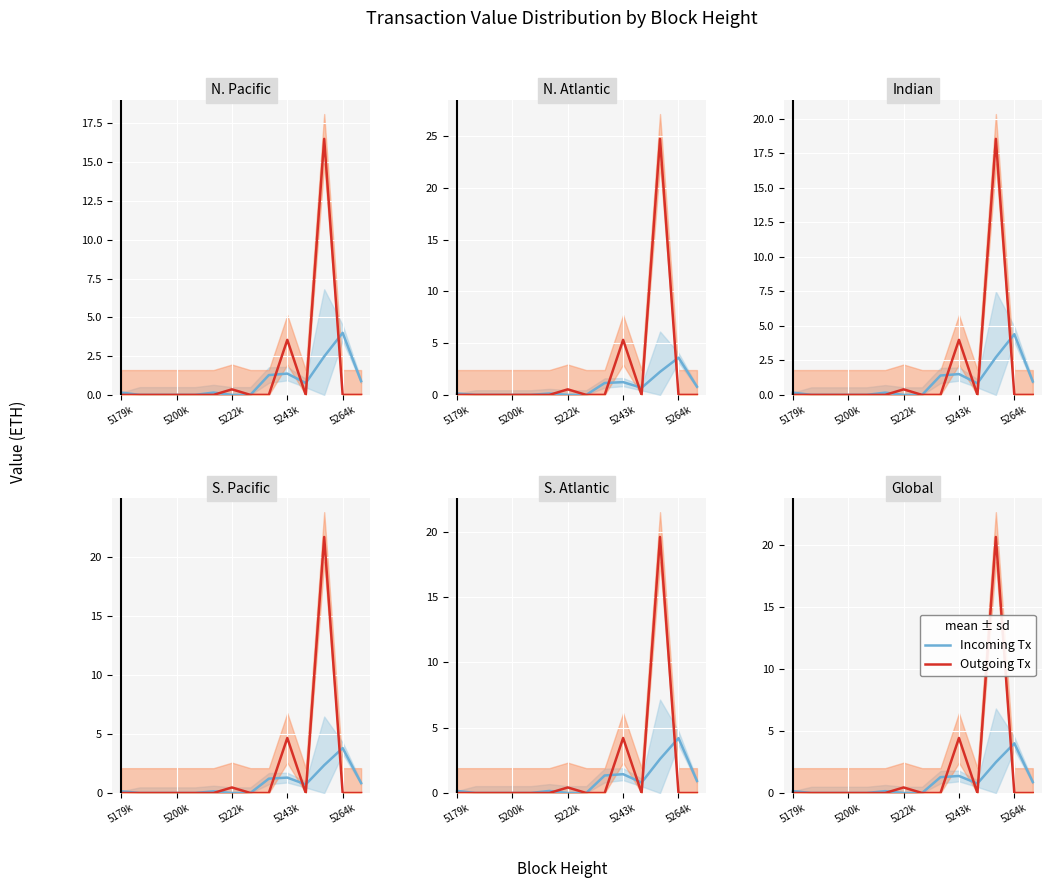

True or false: Incoming Tx and Outgoing Tx cross at least once.

True